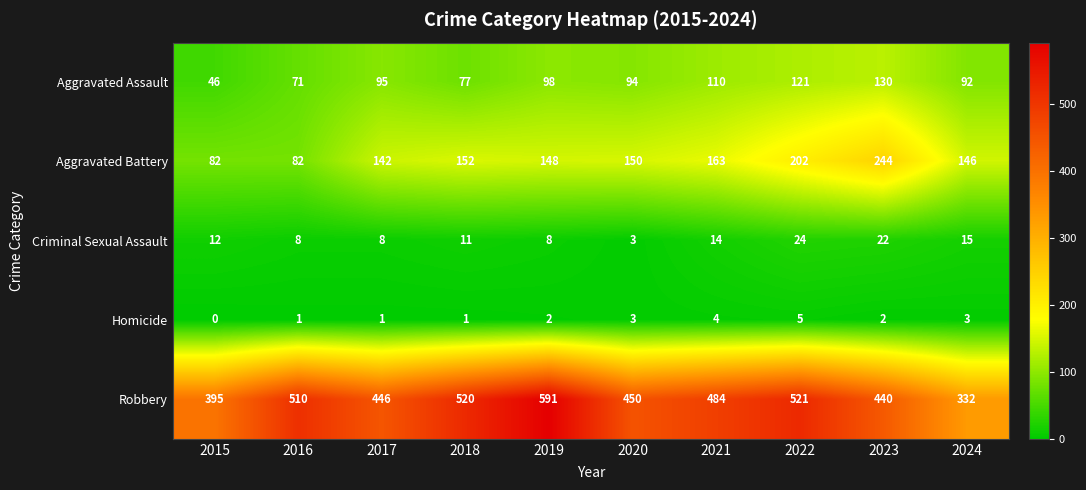

What is the difference between the second highest and second lowest values in the Robbery series?

126